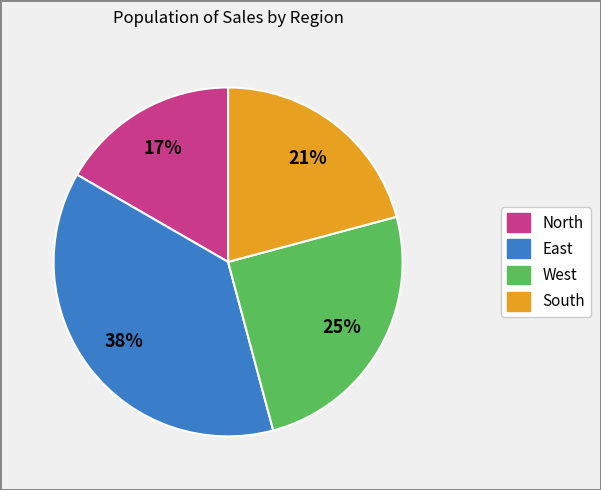

How many segments does this pie chart have?

4